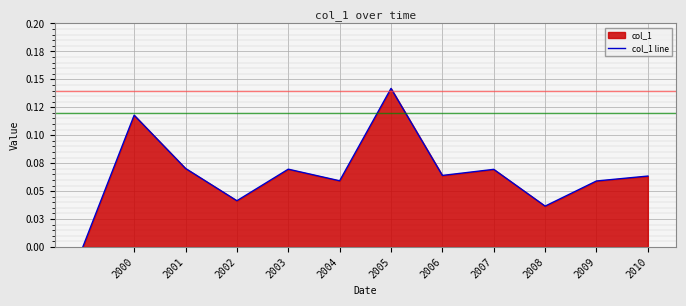

What is the sum of all values?

0.8